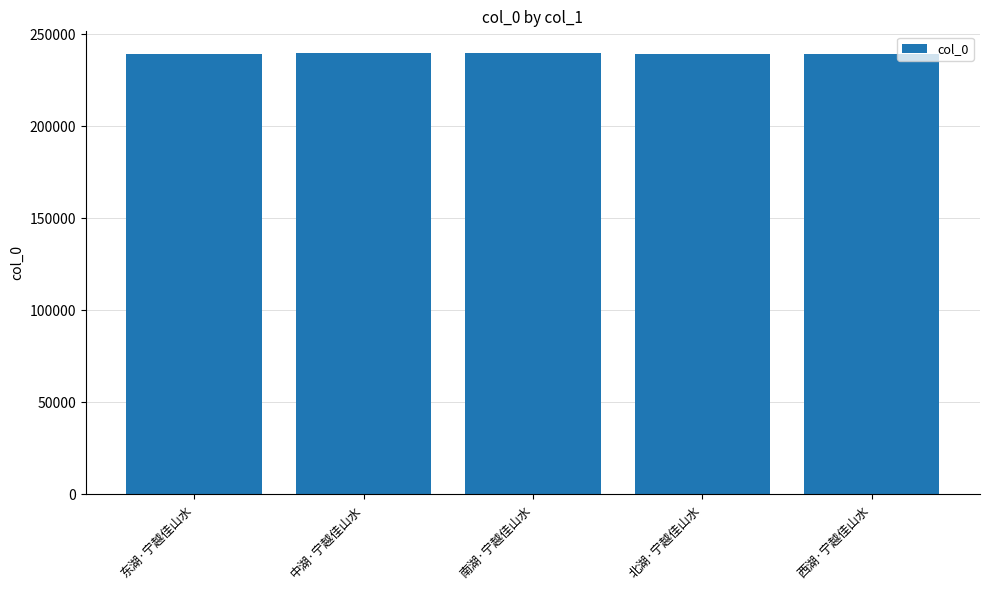

What position from the right is 中湖·宁越佳山水?

4